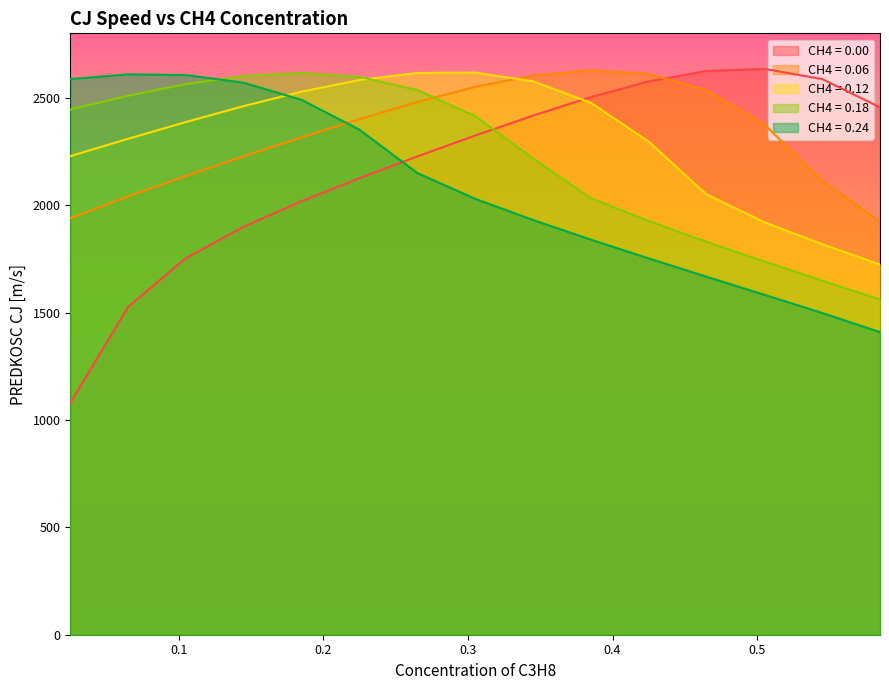

Which series has the largest range (max minus min)?

CH4 = 0.00